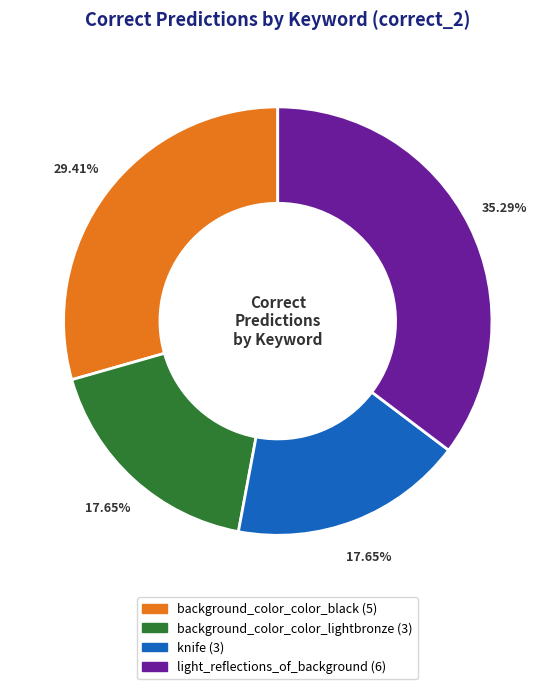

Is there any slice that represents more than half of the pie?

No